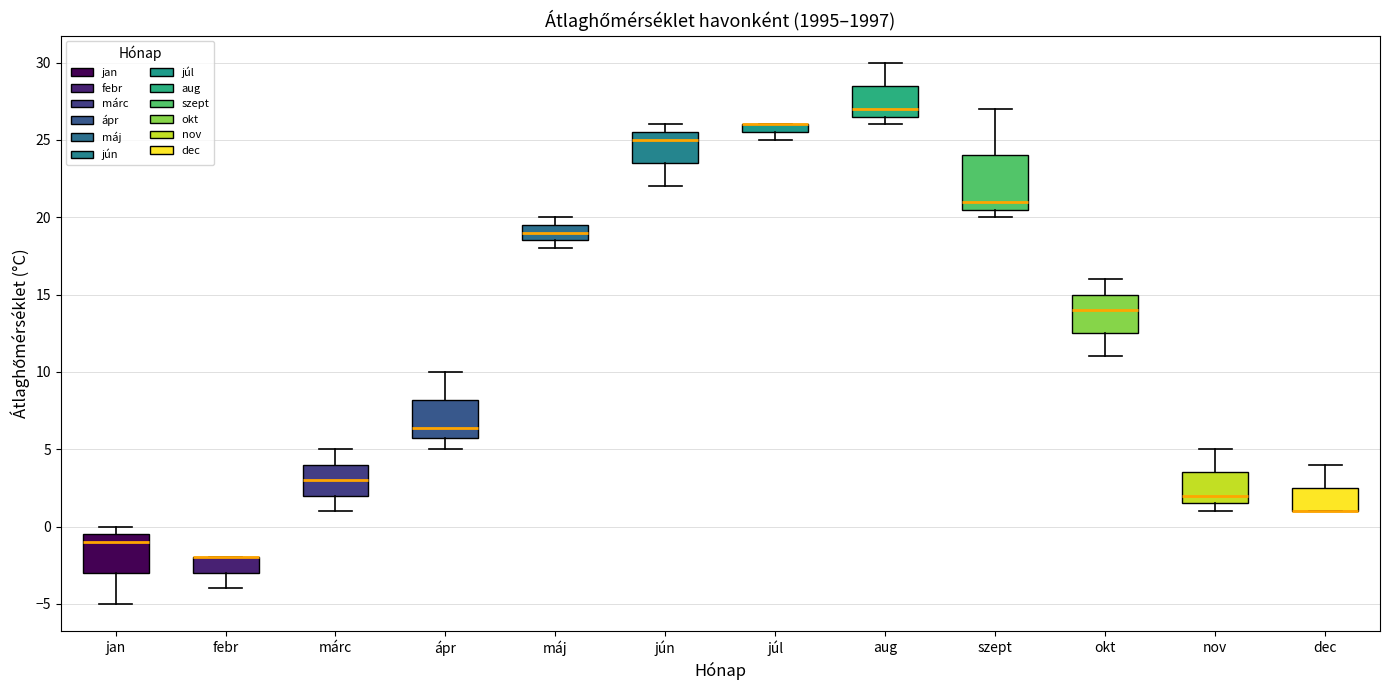

Where is the upper edge of the box for máj on the y-axis? The values are not printed on the chart, so give them approximately, as read against the axis.

19.5